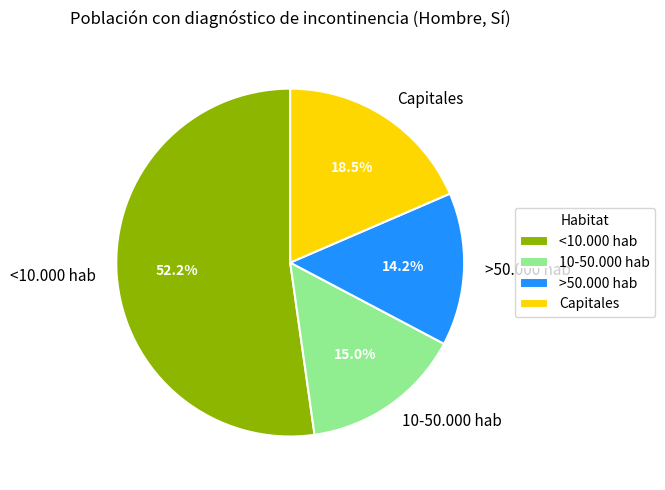

How much of the chart is everything except 10-50.000 hab?

85.0%